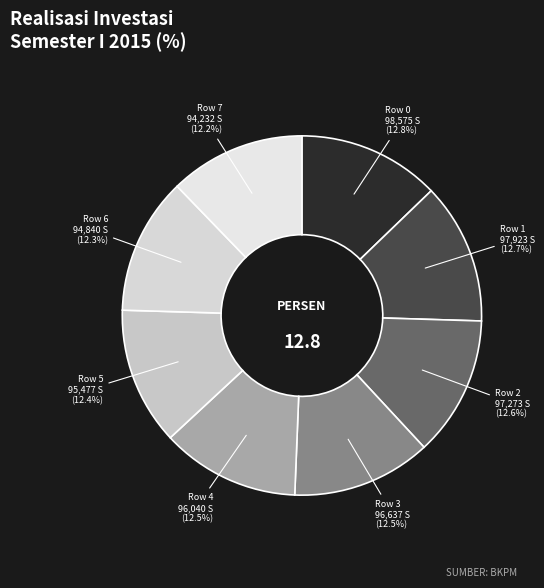

How many slices are in this pie chart?

8